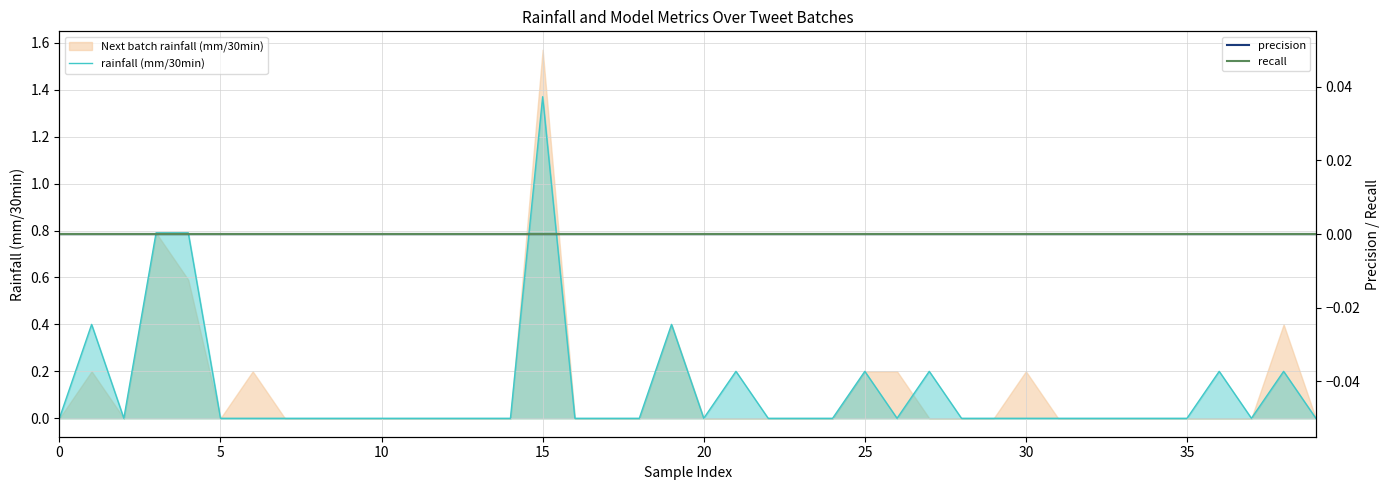

True or false: precision and recall cross at least once.

False